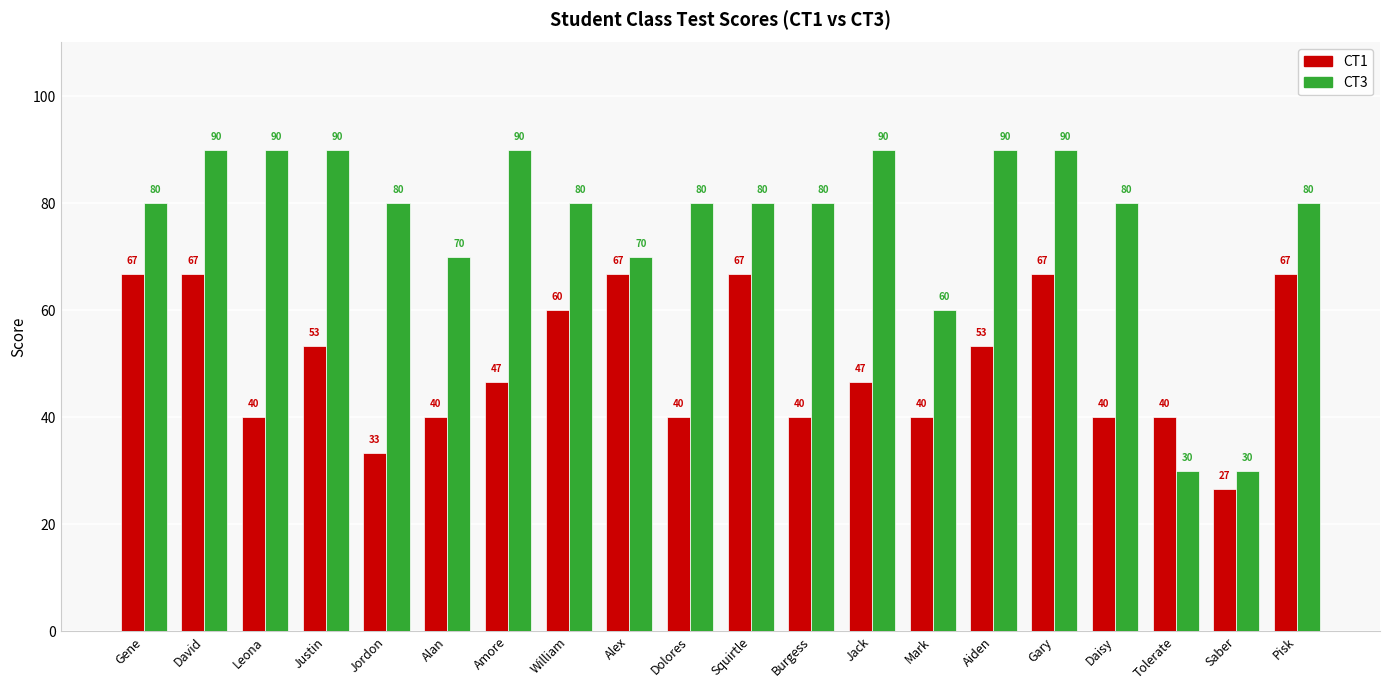

What is the maximum value shown in the chart?

90.0